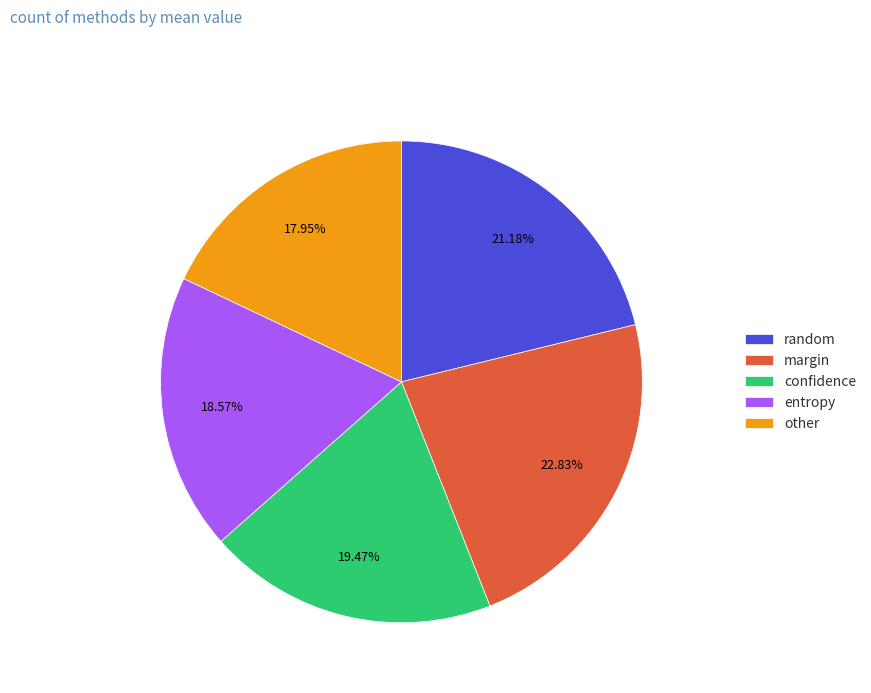

To the nearest percent, what percentage of the pie is confidence?

19%